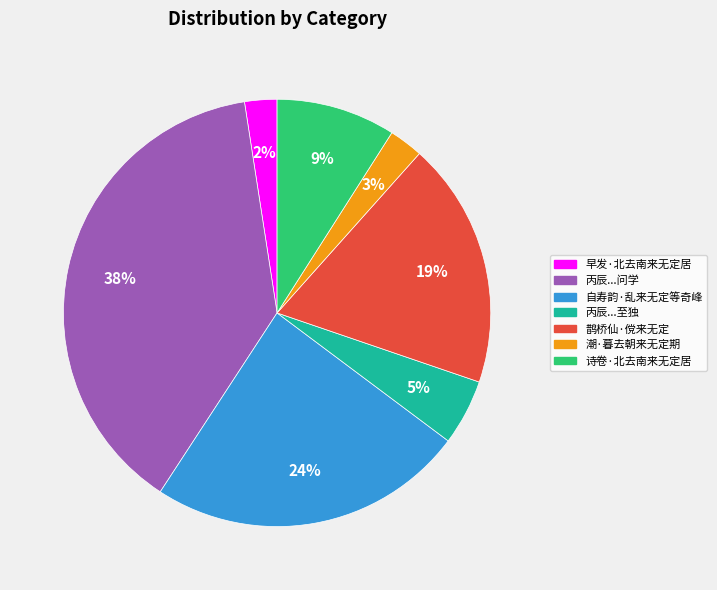

Does any single category account for the majority?

No